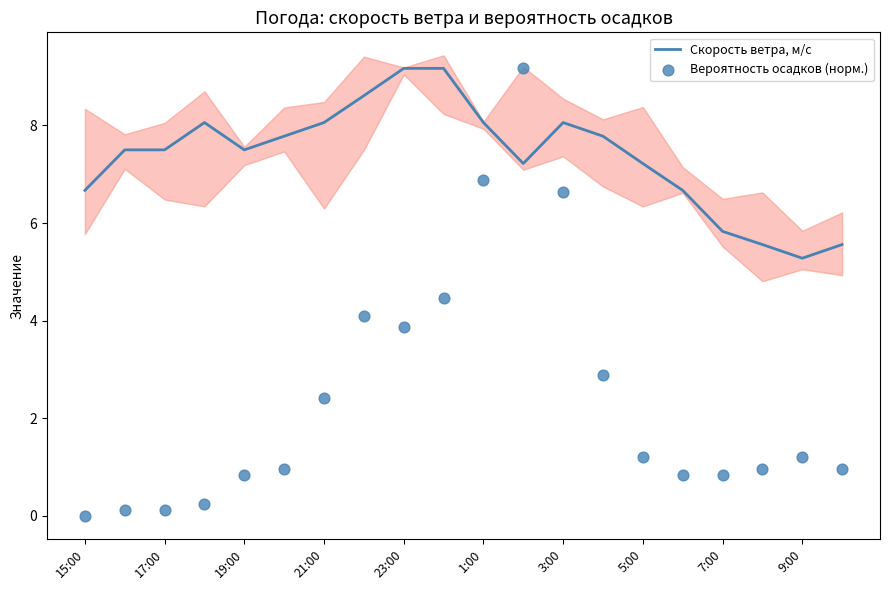

Which series has the largest total across all categories?

Скорость ветра, м/c